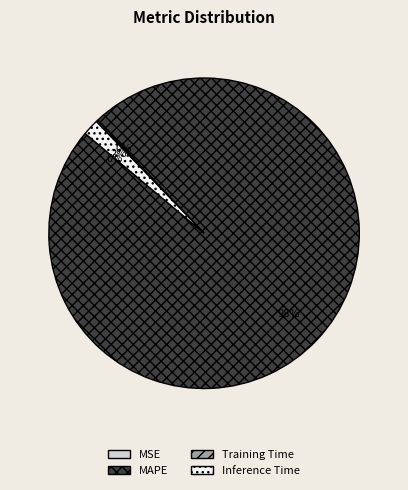

Which category has the biggest portion of the pie?

MAPE